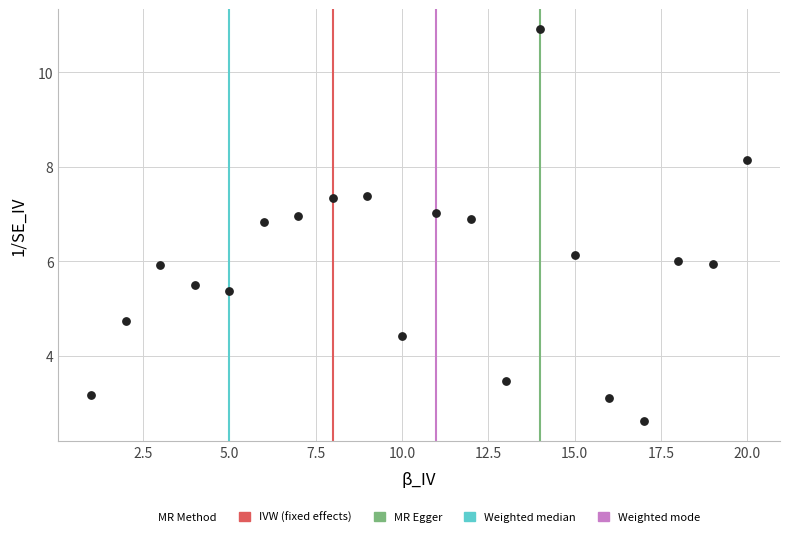

What is the range of Y values (max minus min)?

8.3